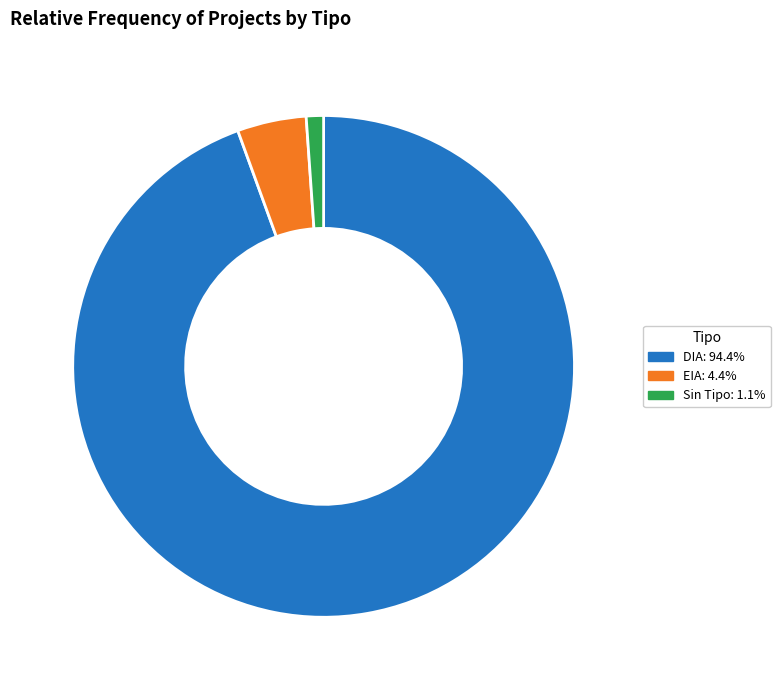

Does any single category account for the majority?

Yes